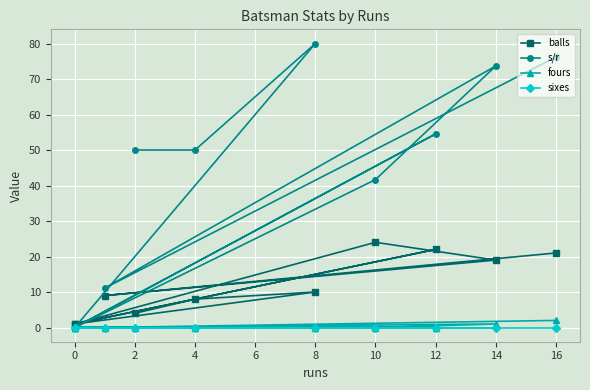

What position from the right is 8?

5